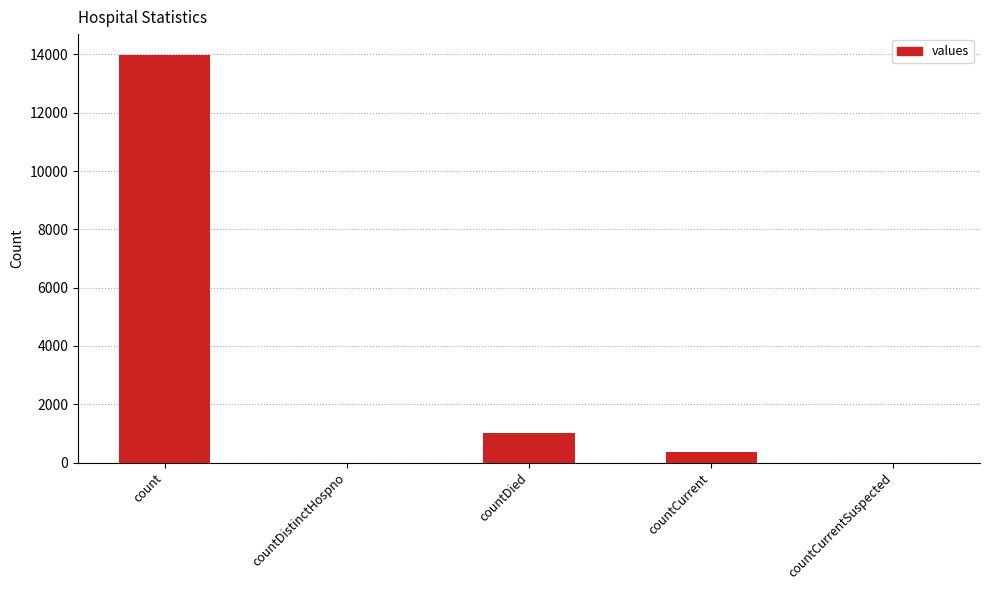

The value at count is 13996. True or false?

True